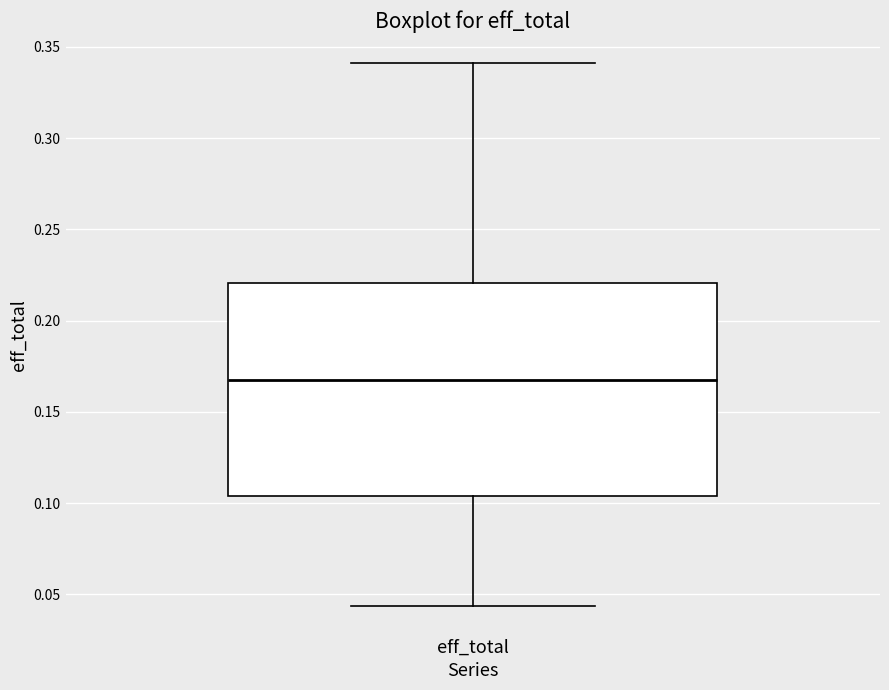

Transcribe this box plot: give where the median line is, the range the box spans, and where the two whiskers end, as read against the y-axis. The values are not printed on the chart, so give them approximately, as read against the axis.

median 0.165, box 0.105 to 0.220, whiskers 0.045 to 0.340